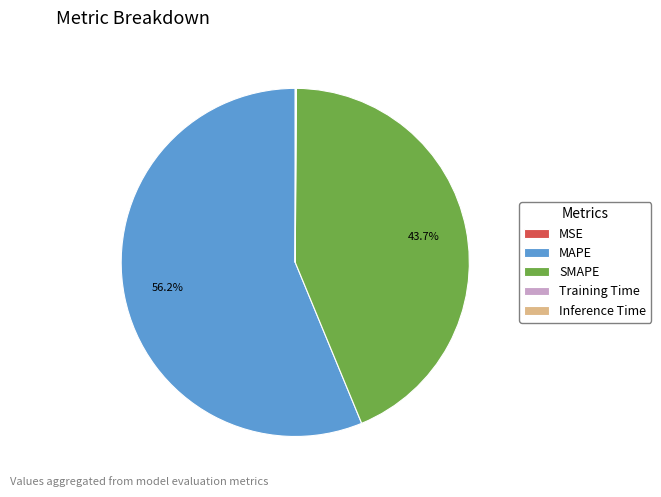

Which category has the biggest portion of the pie?

MAPE